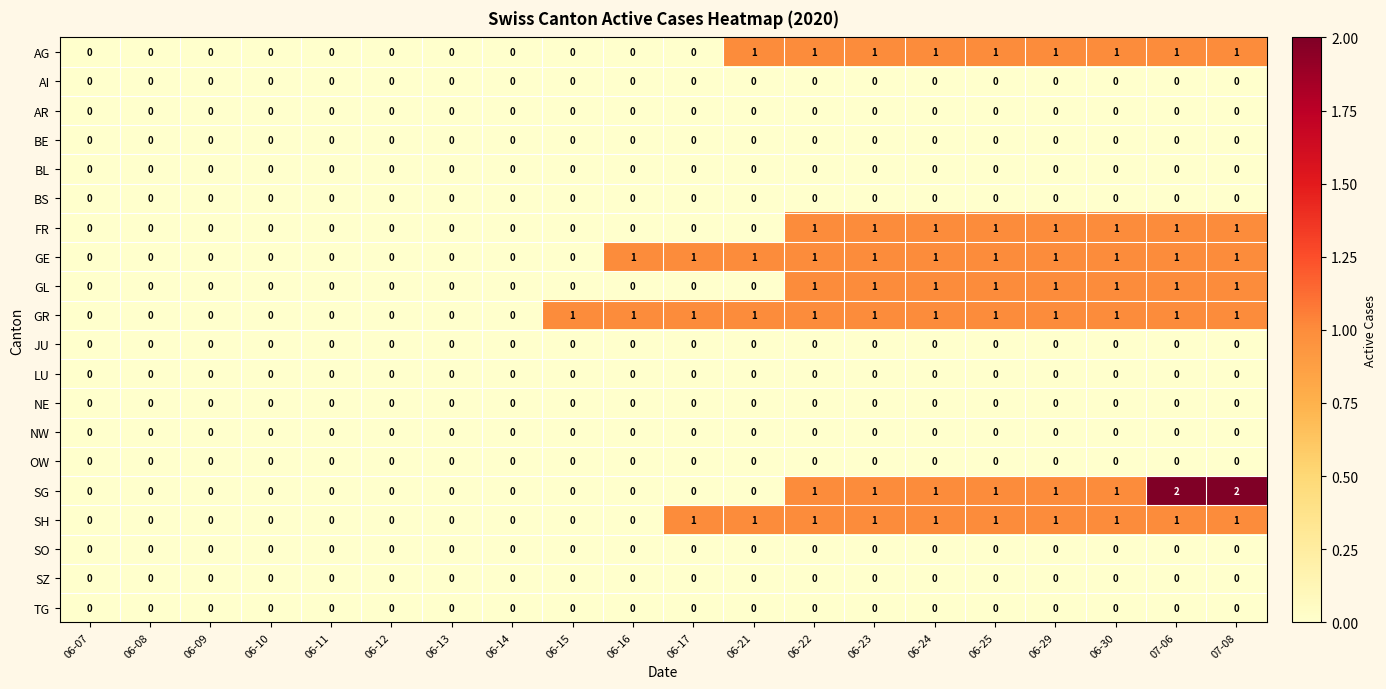

Which series has the largest total across all categories?

GR